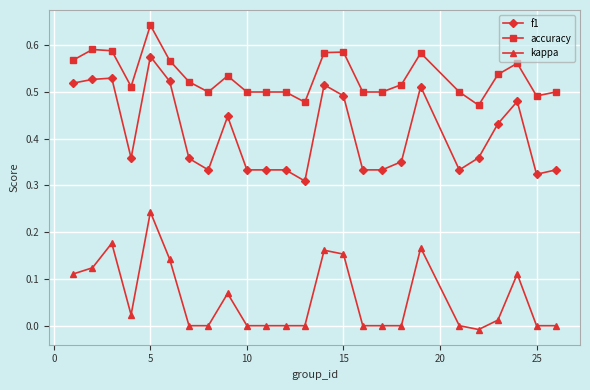

Is this an area chart (filled region under the line)?

No